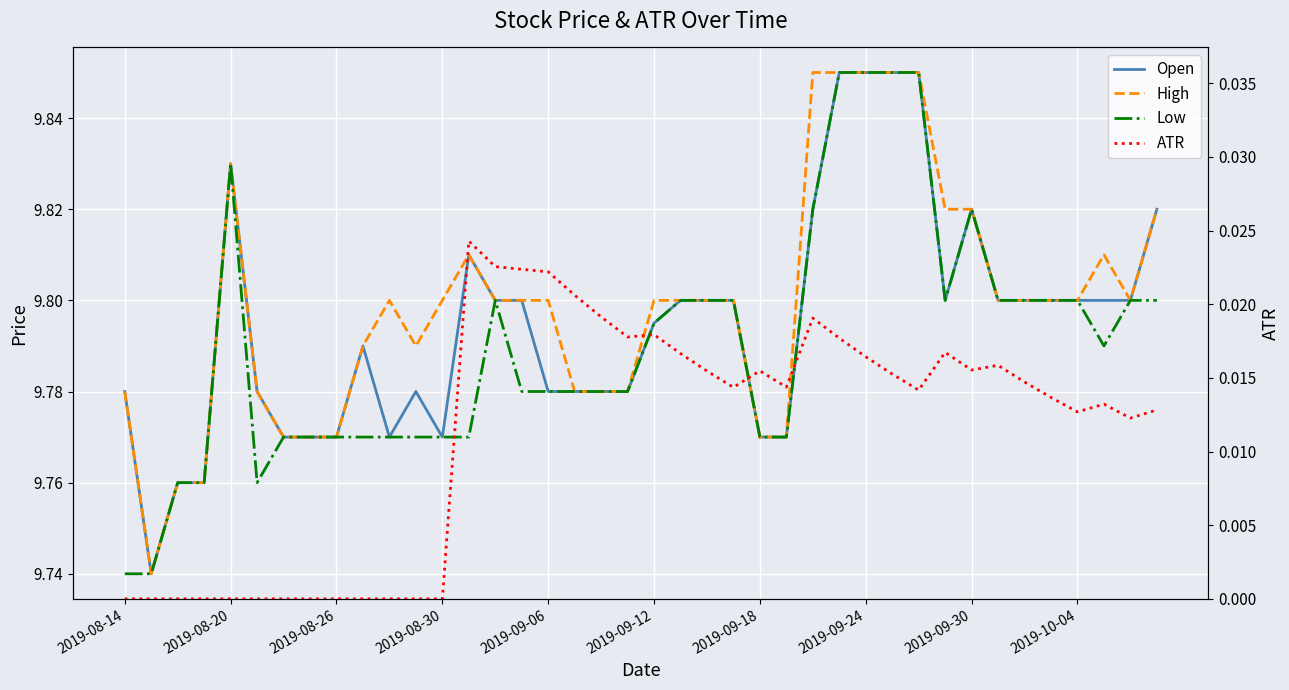

The value of Open at 2019-10-04 is 4.5. True or false?

False